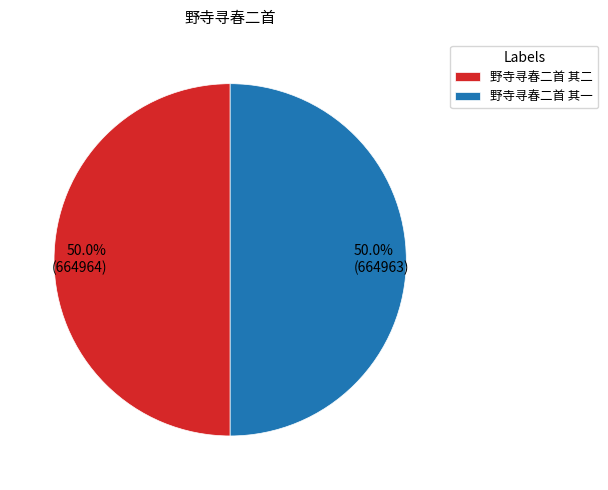

Count the number of slices in the pie.

2